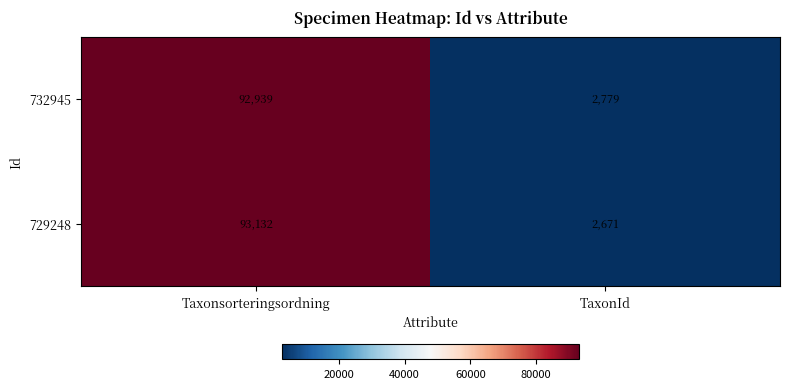

What is the greatest value displayed?

93132